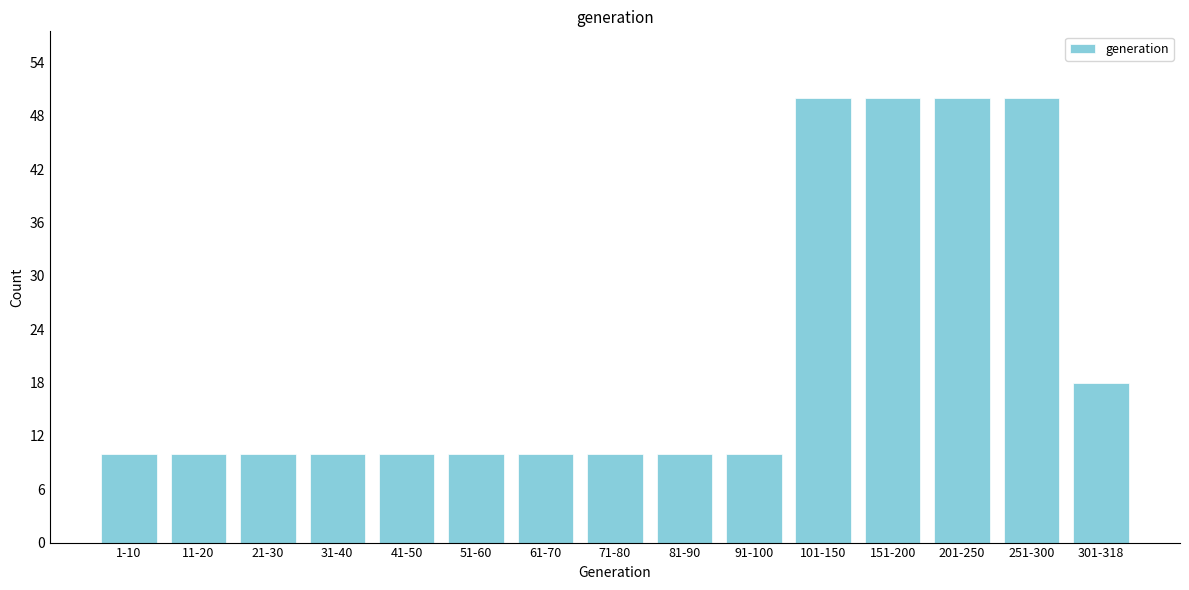

Reading right to left, what are all the values shown in this chart?

18	50	50	50	50	10	10	10	10	10	10	10	10	10	10